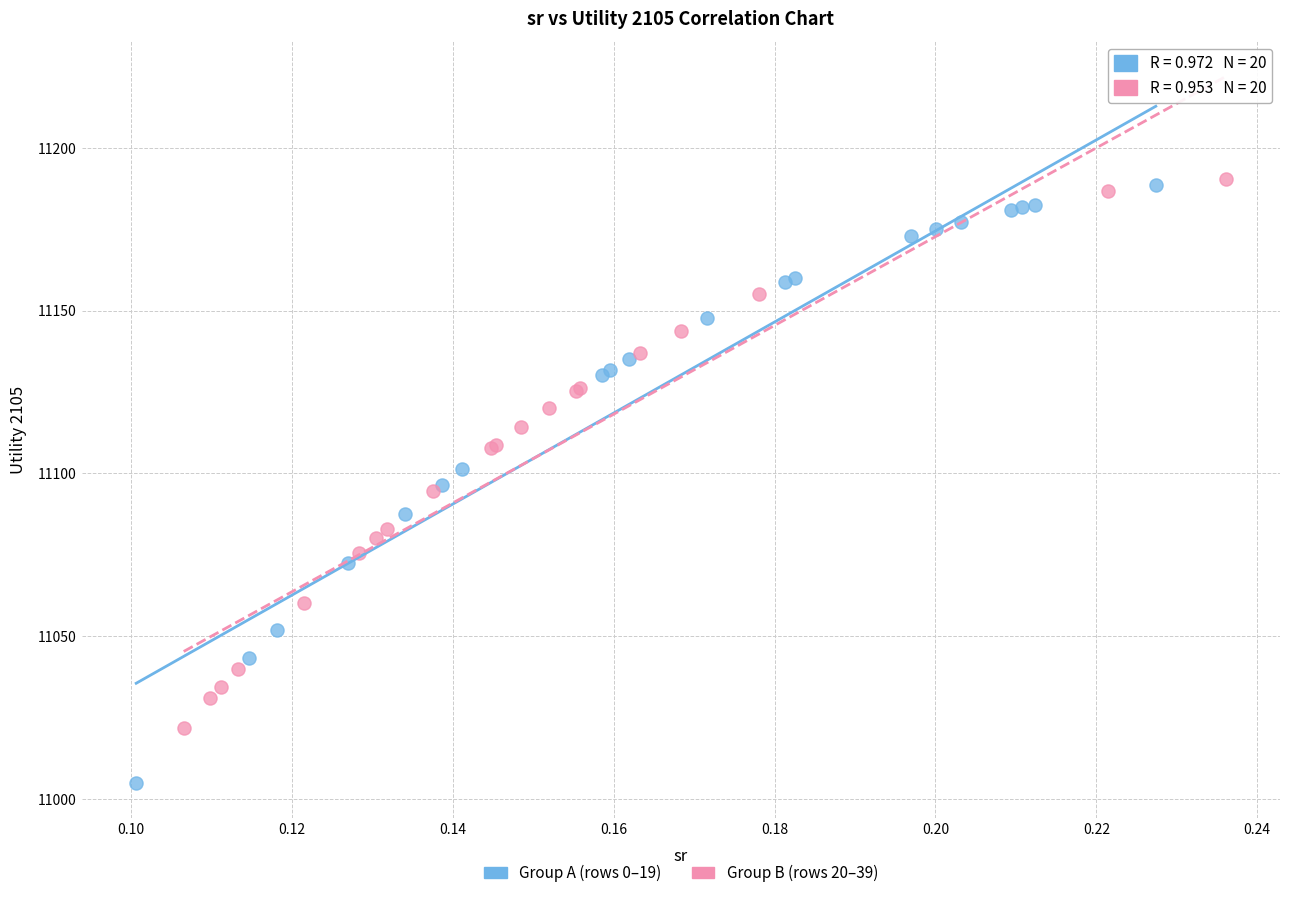

Which series contains the lowest Y value?

Group A (rows 0–19)